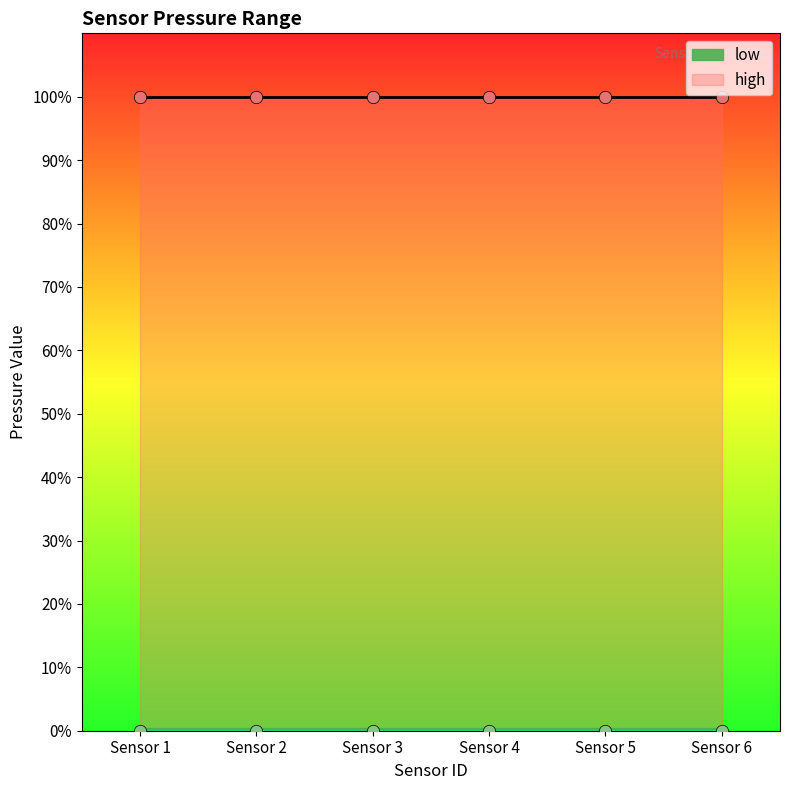

At how many categories does at least one series exceed 30?

6